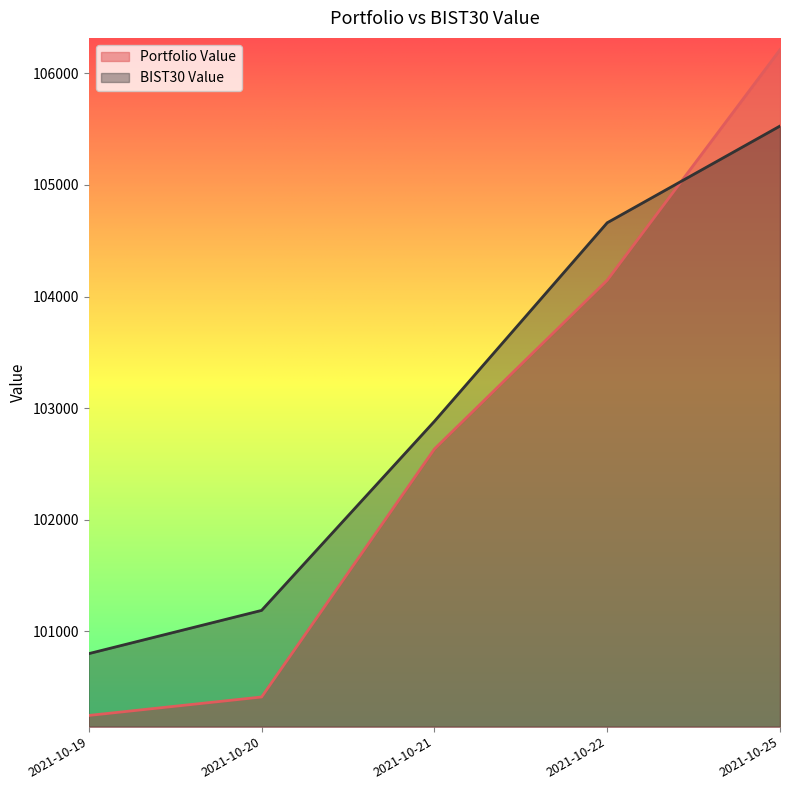

Count the number of data series in this chart.

2